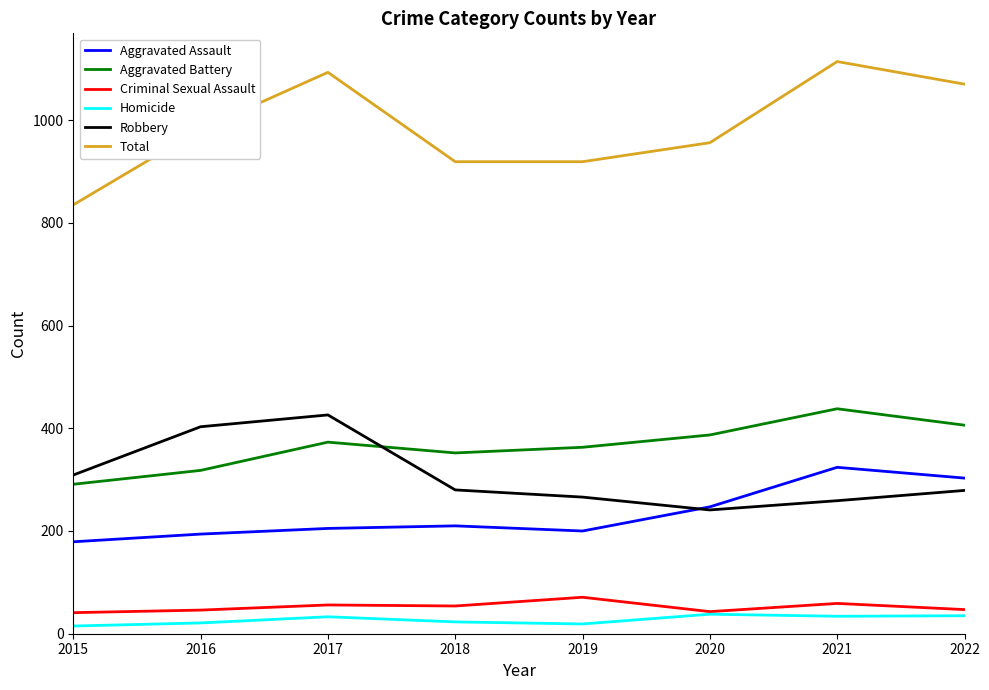

What is the difference between the Criminal Sexual Assault values at 2020 and 2019?

28